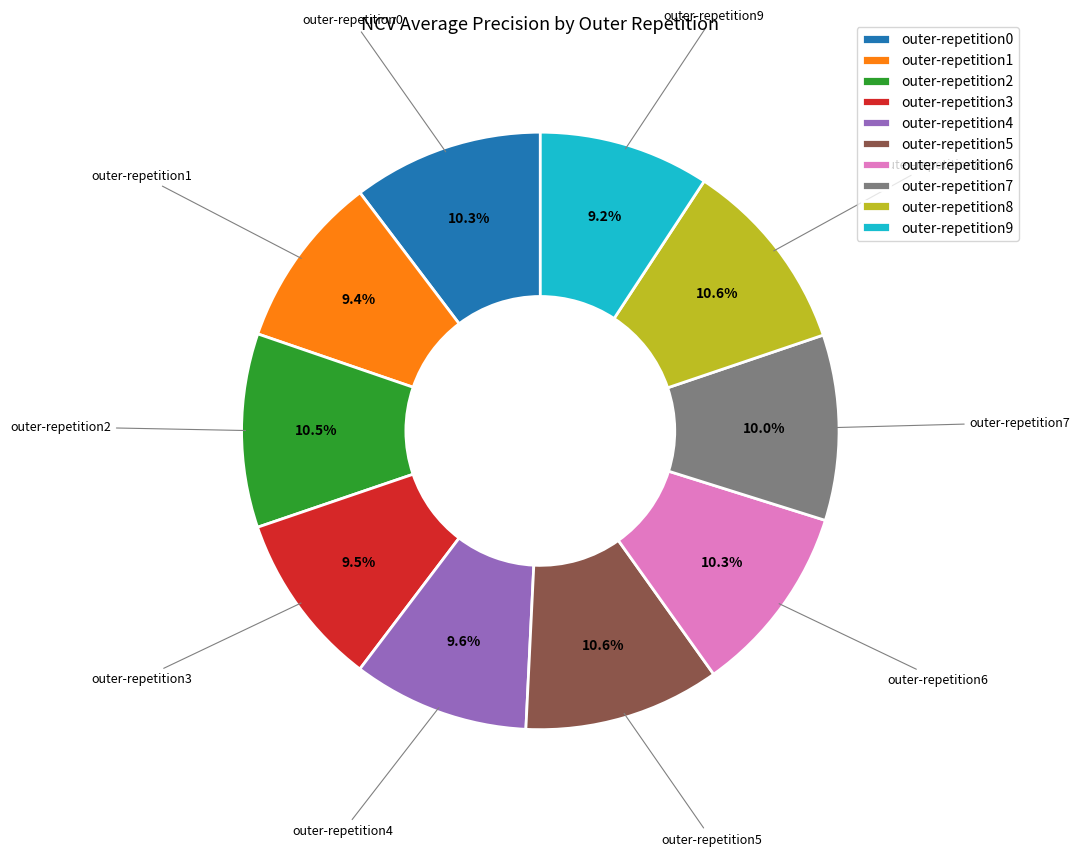

Do outer-repetition1 and outer-repetition7 together represent more than half of the pie?

No